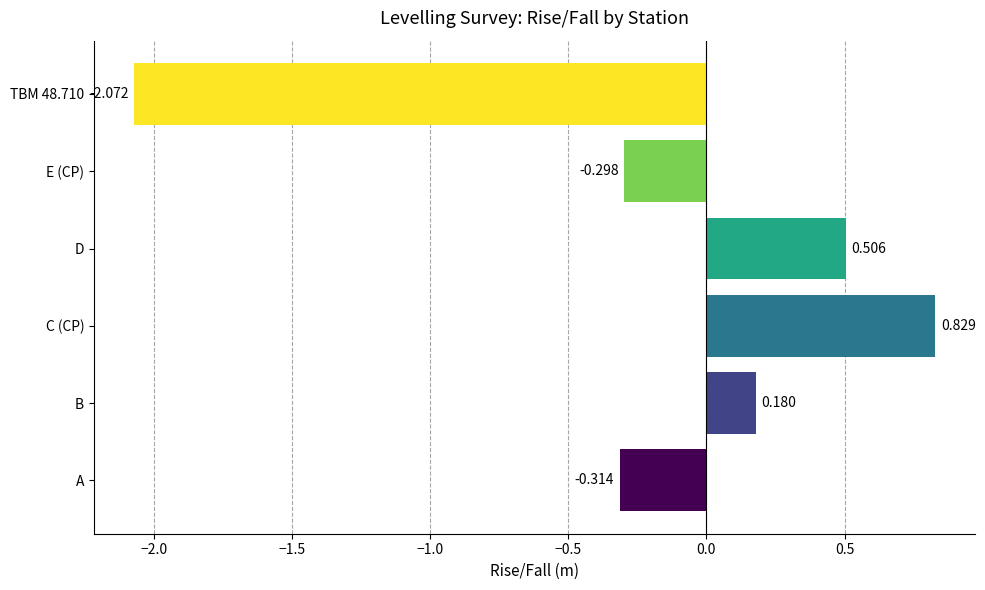

Rank the categories by value from lowest to highest.

TBM 48.710, A, E (CP), B, D, C (CP)